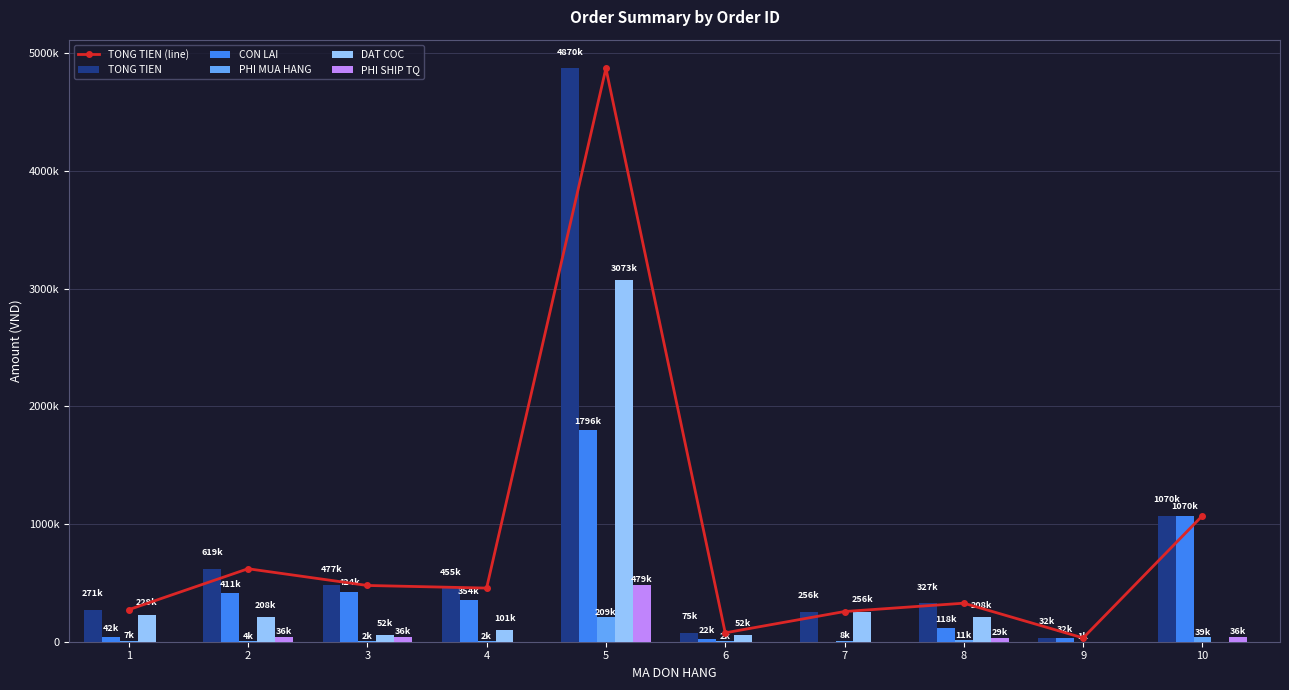

Reading left to right, what are all the values shown in this chart?

TONG TIEN (line): 271985	619801	477804	455628	4870008	75504	256512	327281	32089	1070705
TONG TIEN: 271985	619801	477804	455628	4870008	75504	256512	327281	32089	1070705
CON LAI: 42000	411000	424951	354000	1796414	22651	0	118512	32089	1070705
PHI MUA HANG: 7115	4327	2904	2178	209088	2904	8712	11471	1234	39785
DAT COC: 229985	208801	52853	101628	3073594	52853	256512	208769	0	0
PHI SHIP TQ: 0	36300	36300	0	479160	0	0	29040	0	36300